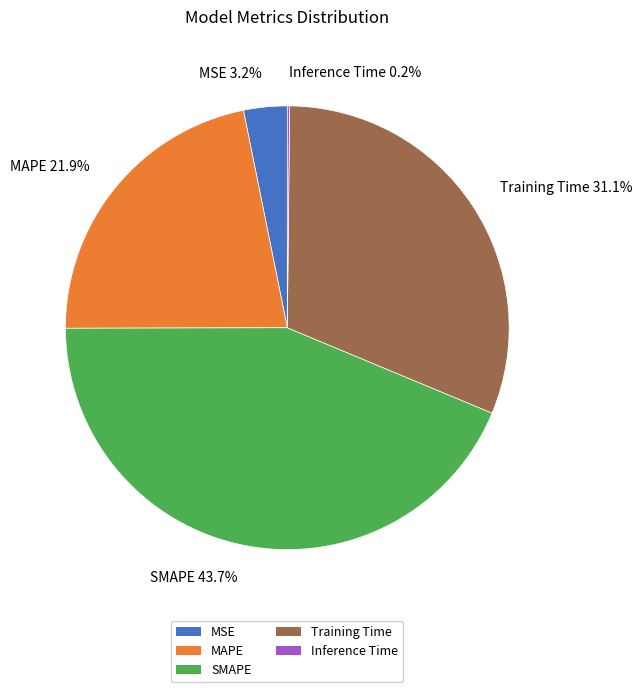

To the nearest percent, what percentage of the pie is MAPE?

22%